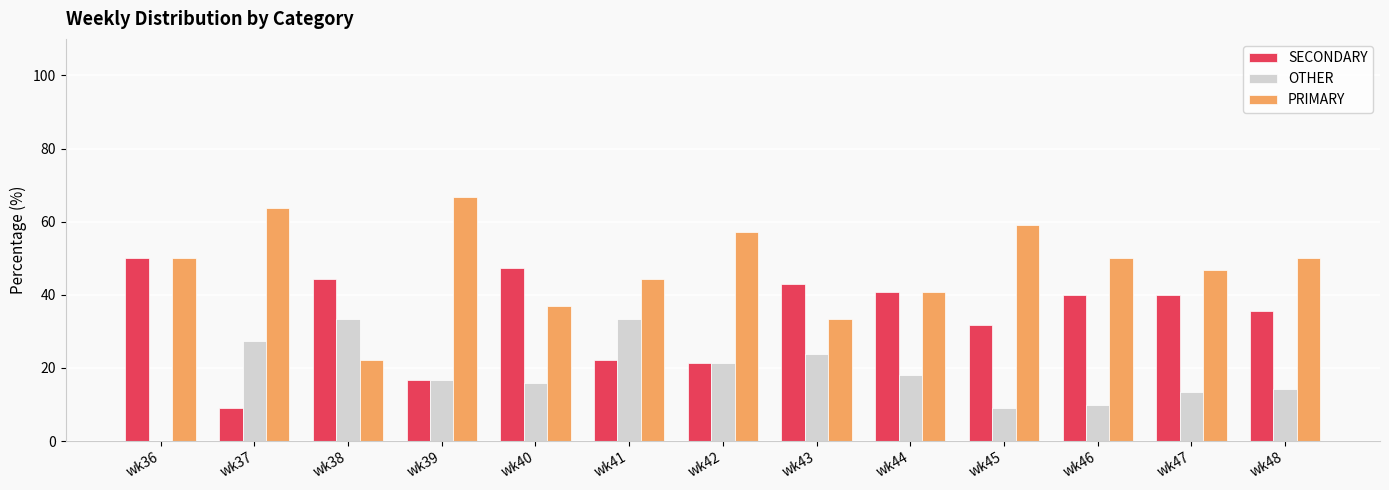

Reading left to right, transcribe all the data shown in this chart.

SECONDARY: 50.0	9.1	44.4	16.7	47.4	22.2	21.4	42.9	40.9	31.8	40.0	40.0	35.7
OTHER: 0.0	27.3	33.3	16.7	15.8	33.3	21.4	23.8	18.2	9.1	10.0	13.3	14.3
PRIMARY: 50.0	63.6	22.2	66.7	36.8	44.4	57.1	33.3	40.9	59.1	50.0	46.7	50.0